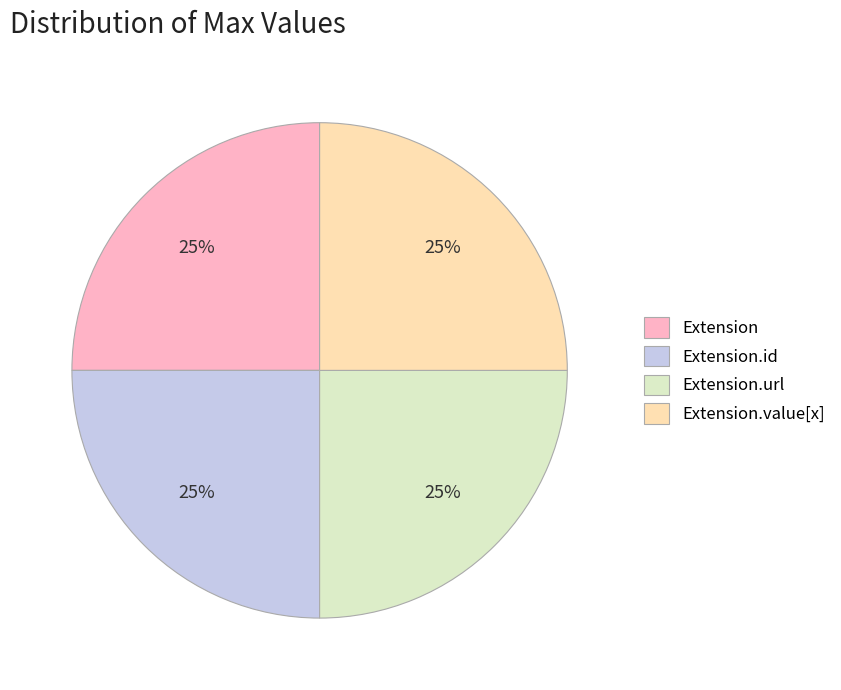

Does Extension.id account for over 50% of the chart?

No